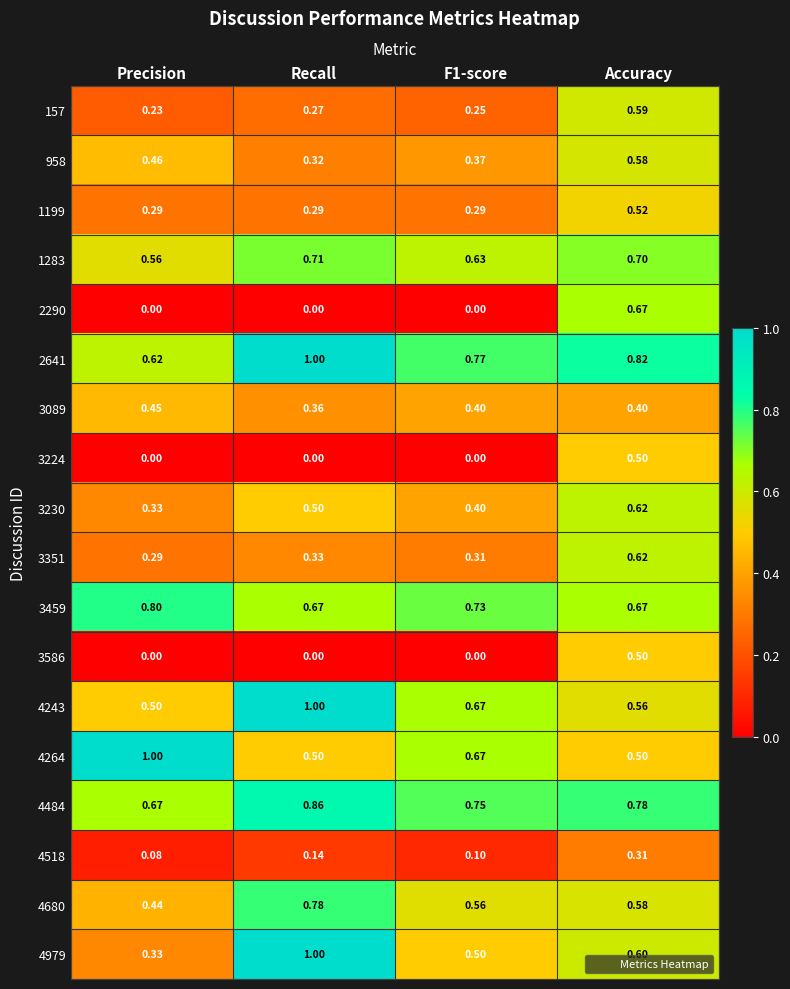

Where is 958 nearest to the value 0?

Recall